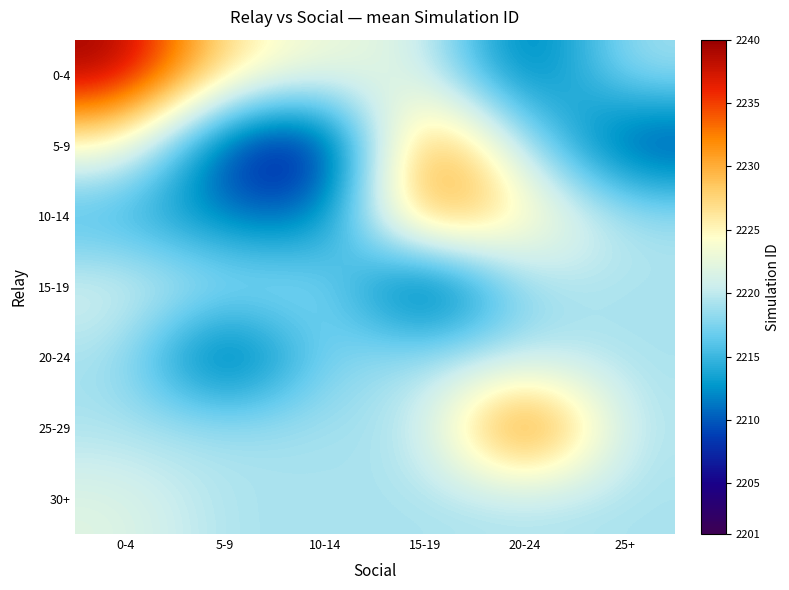

What is the spread (max minus min) of values at 0-4?

25.7